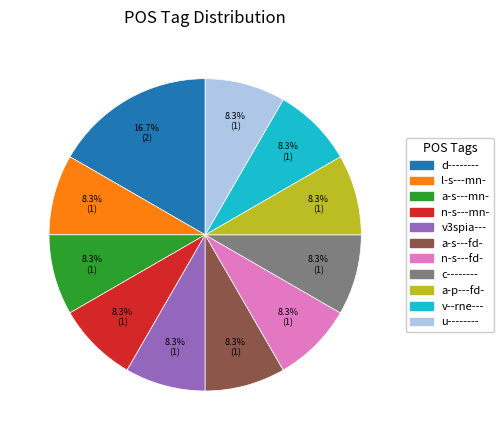

Combined, do n-s---fd- and v3spia--- account for over 50%?

No